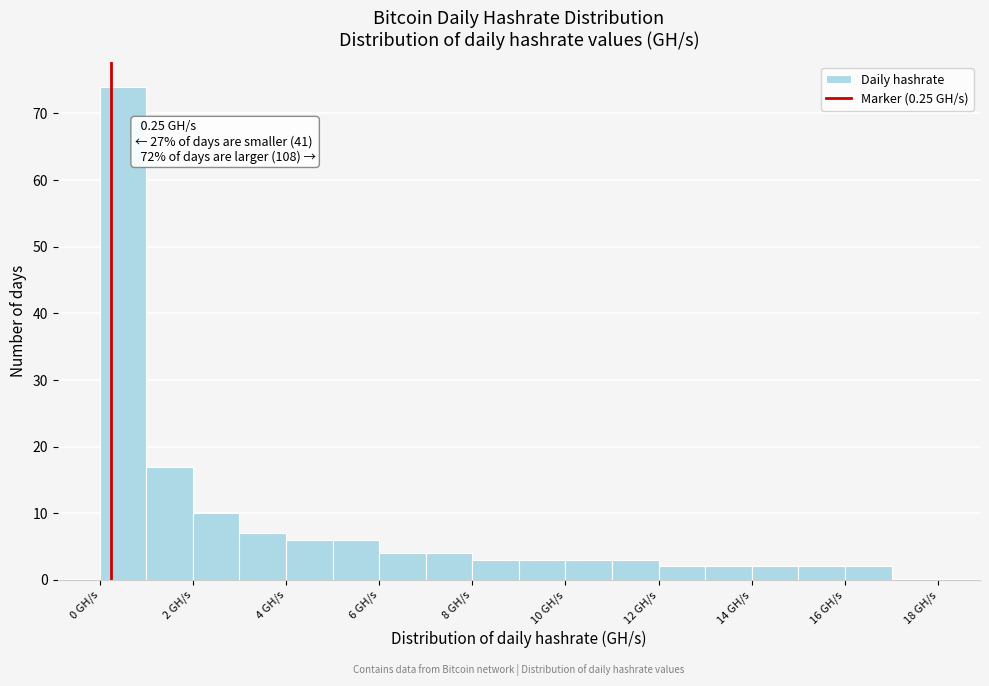

Which range on the x-axis has the tallest bar?

0 to 1